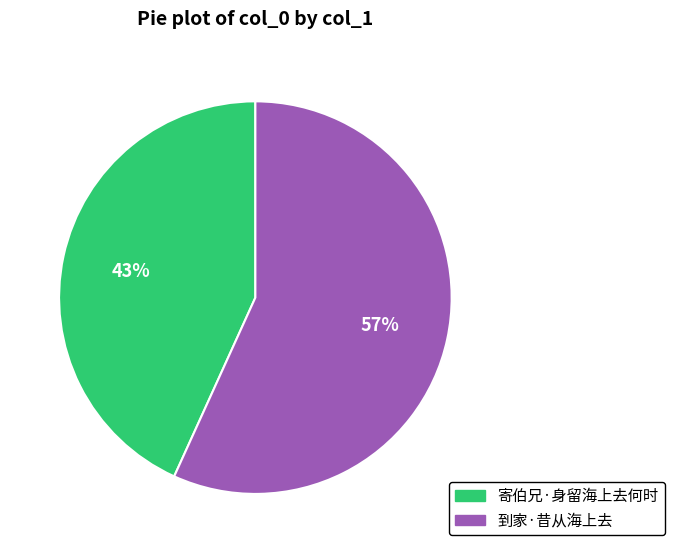

Is 寄伯兄·身留海上去何时 the majority of the pie?

No